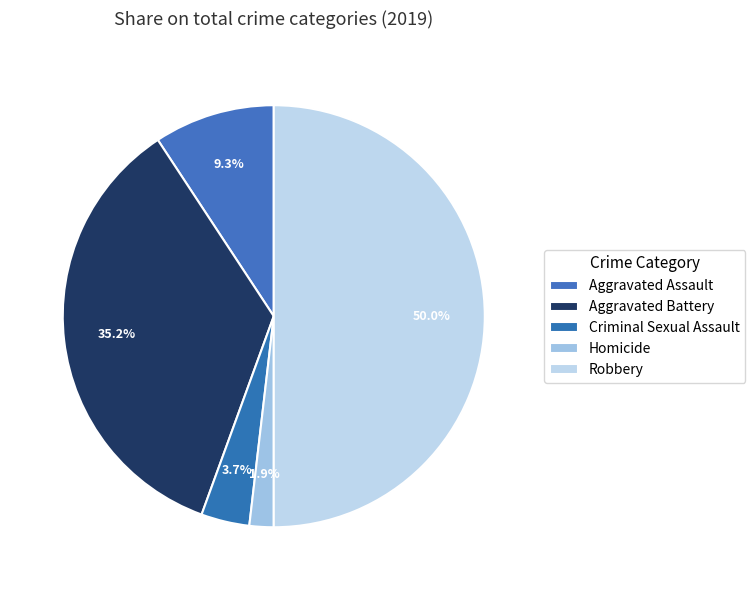

What is the smallest slice in the pie chart?

Homicide